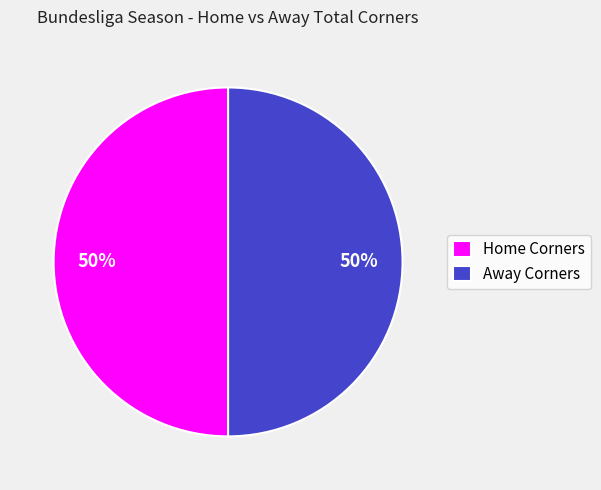

True or false: Home Corners accounts for 65% of the total.

False